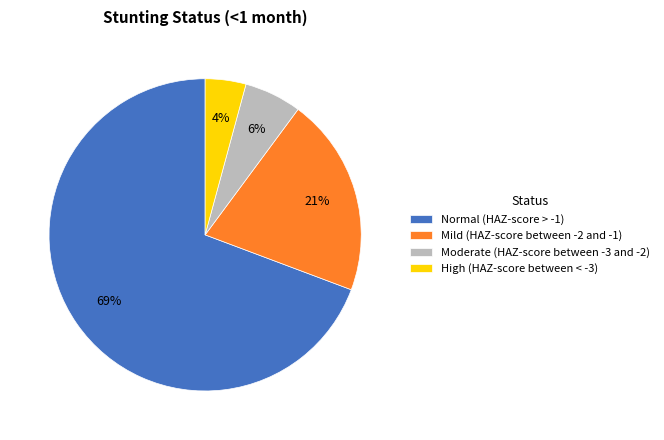

Rank the categories by value from highest to lowest.

Normal (HAZ-score > -1), Mild (HAZ-score between -2 and -1), Moderate (HAZ-score between -3 and -2), High (HAZ-score between < -3)